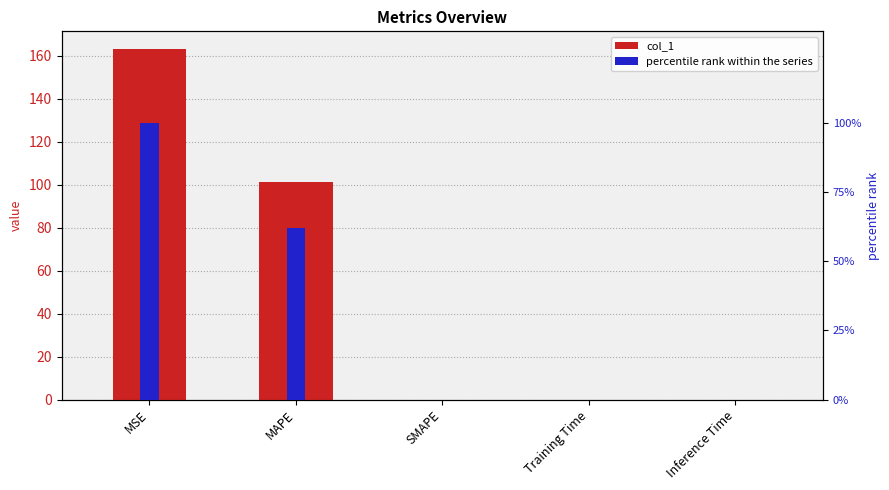

What is the maximum value for col_1?

163.2